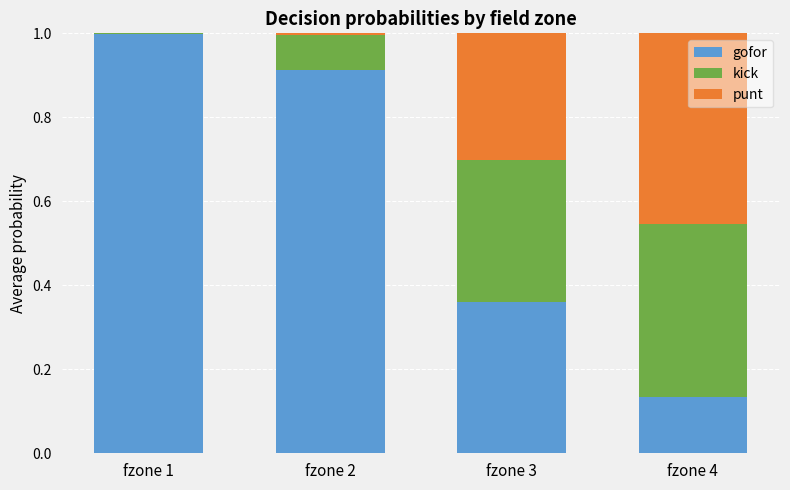

The value of gofor at fzone 4 is 0.2. True or false?

False